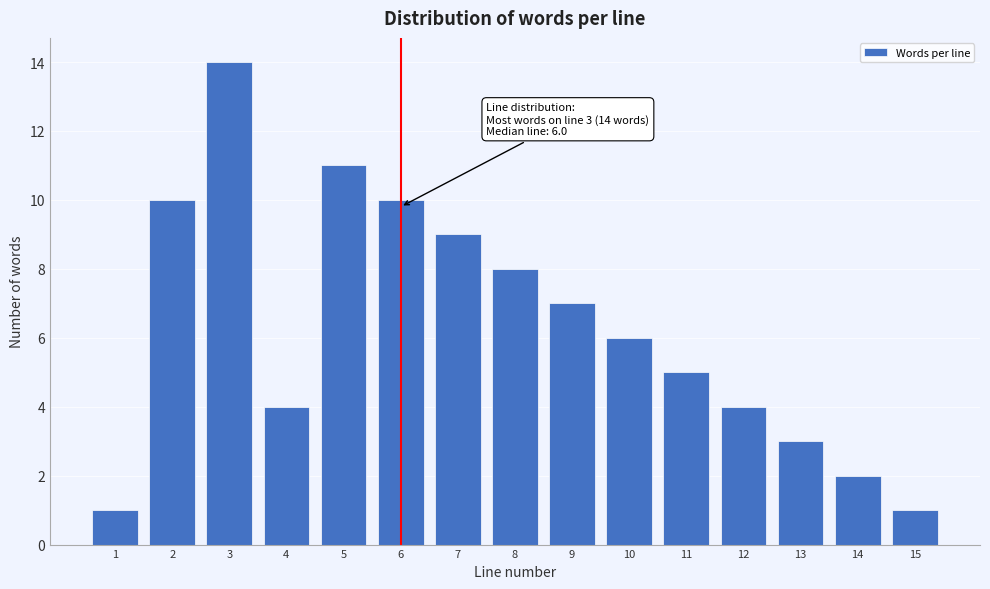

Reading left to right, transcribe all the data shown in this chart.

1=1	2=10	3=14	4=4	5=11	6=10	7=9	8=8	9=7	10=6	11=5	12=4	13=3	14=2	15=1